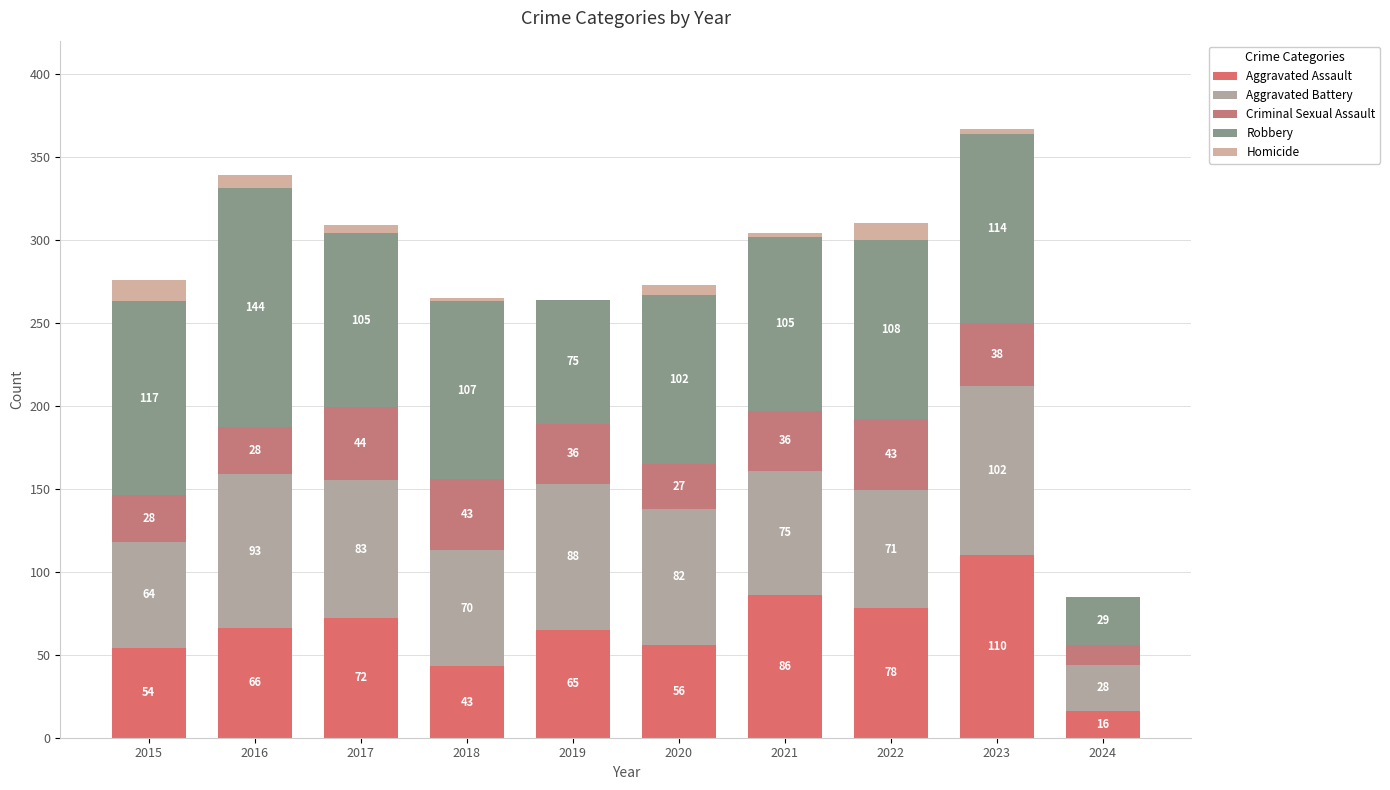

How many distinct data groups are displayed?

5